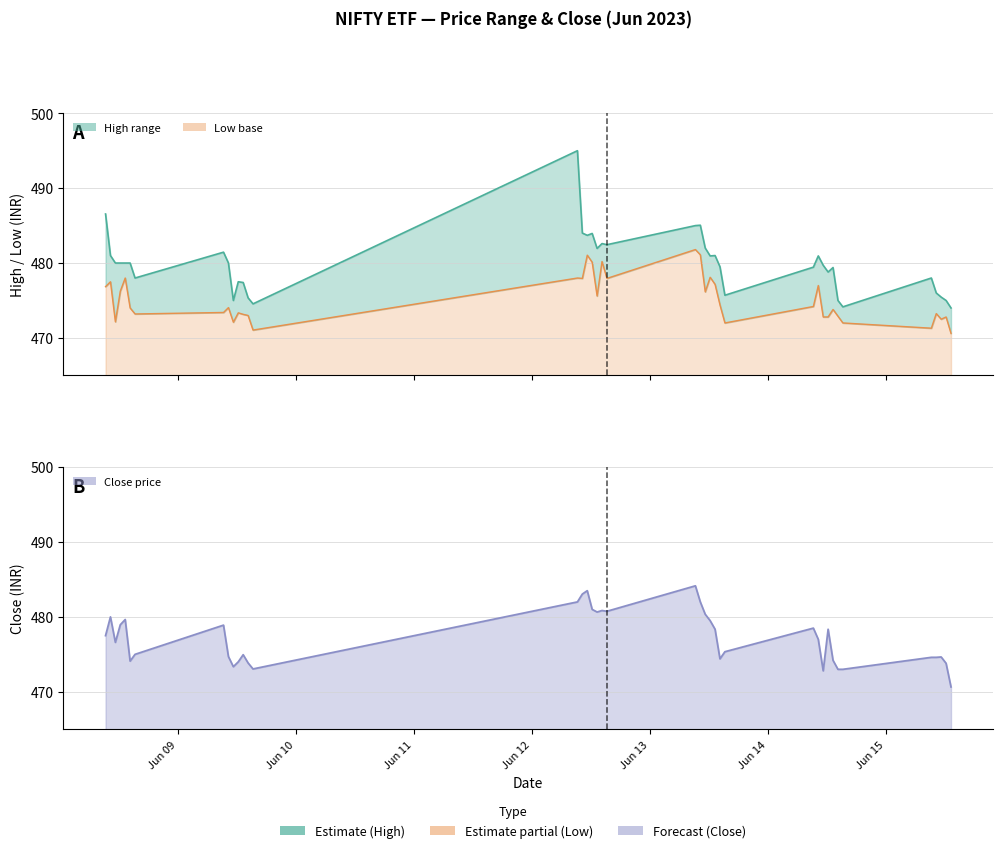

What is the sum of the Close values at 2023-06-13 15:15 and 2023-06-08 09:15?

952.9